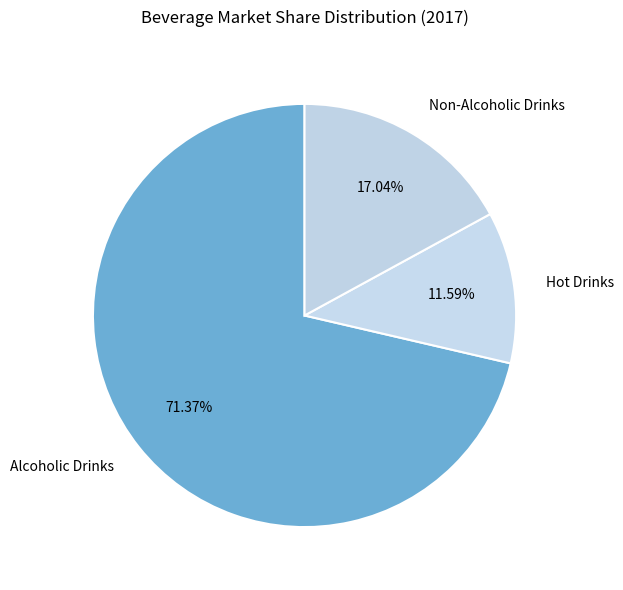

To the nearest percent, what percentage of the pie is Alcoholic Drinks?

71%